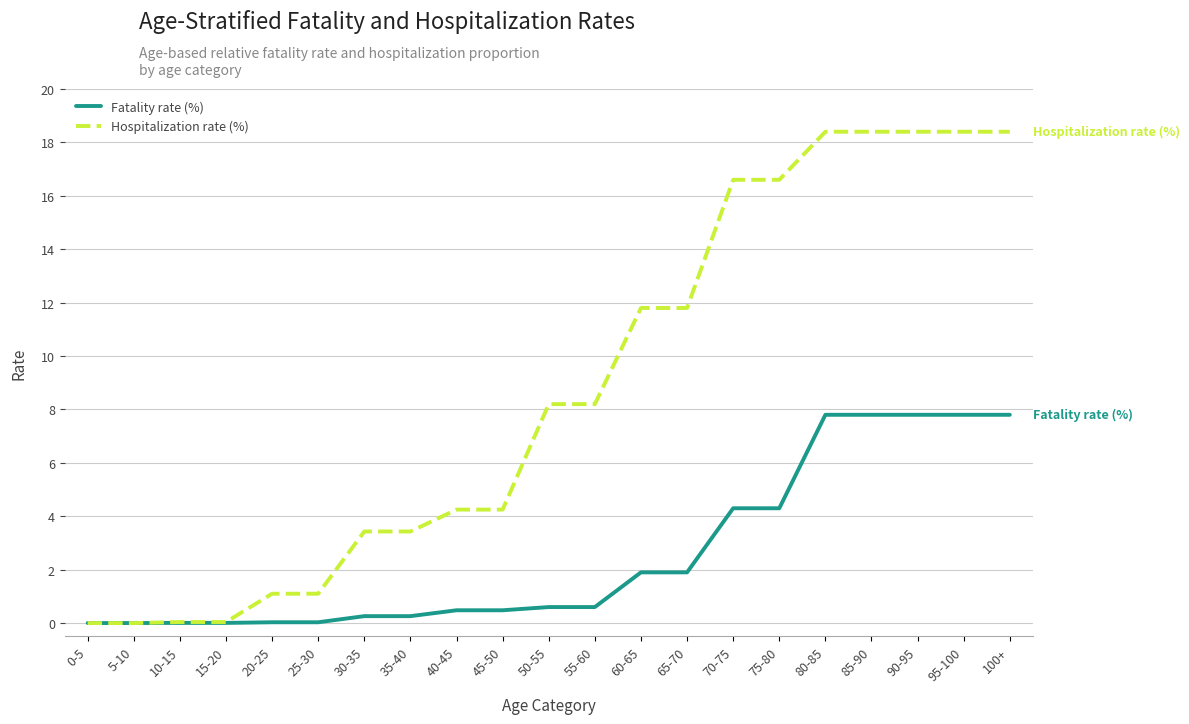

The Hospitalization rate (%) series shows 27.1 at 100+. True or false?

False